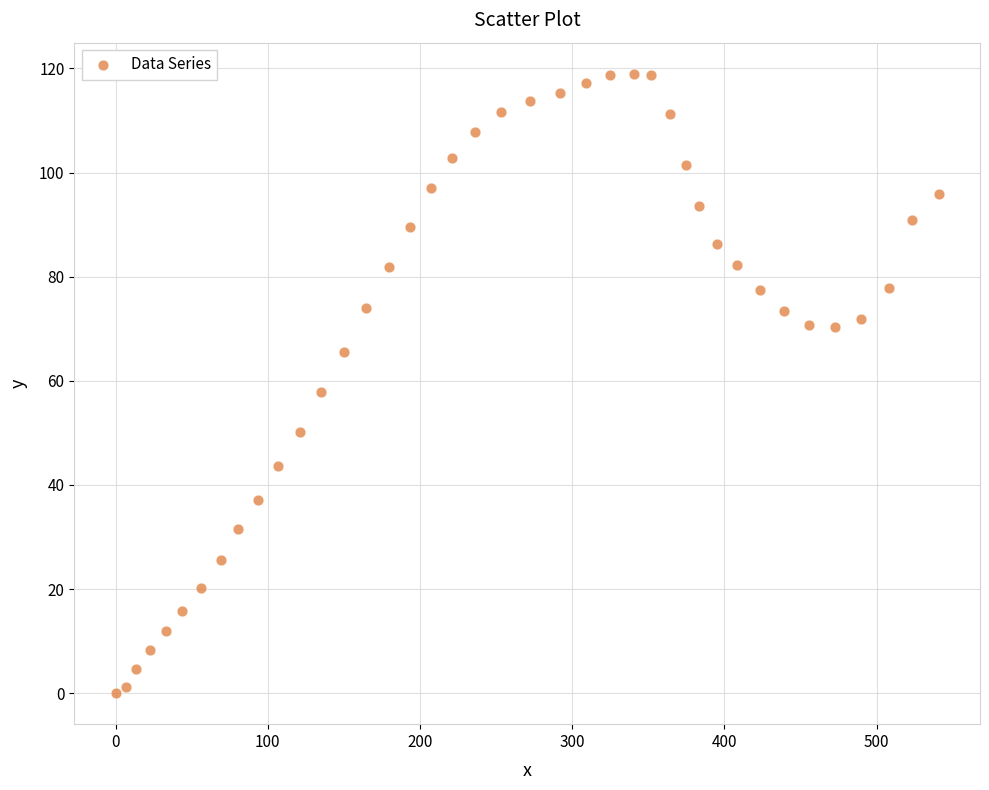

What is the range of Y values (max minus min)?

119.0